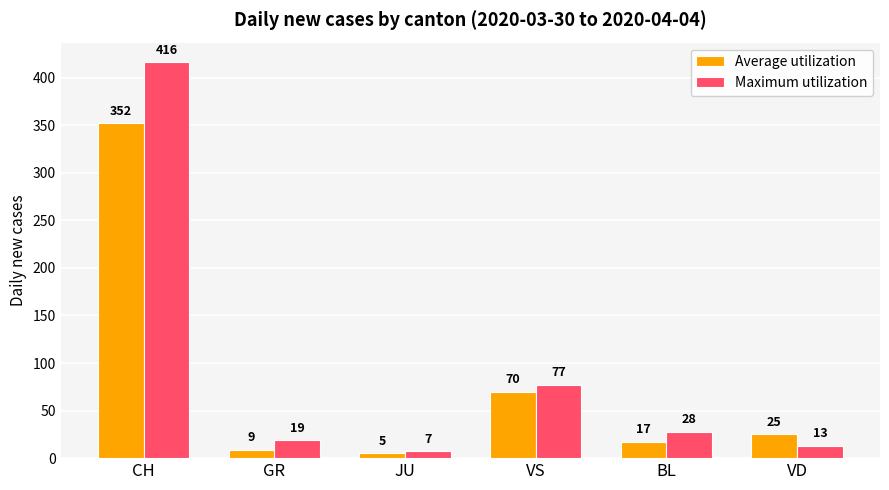

Rank the series by their maximum value, from highest to lowest.

Maximum utilization, Average utilization